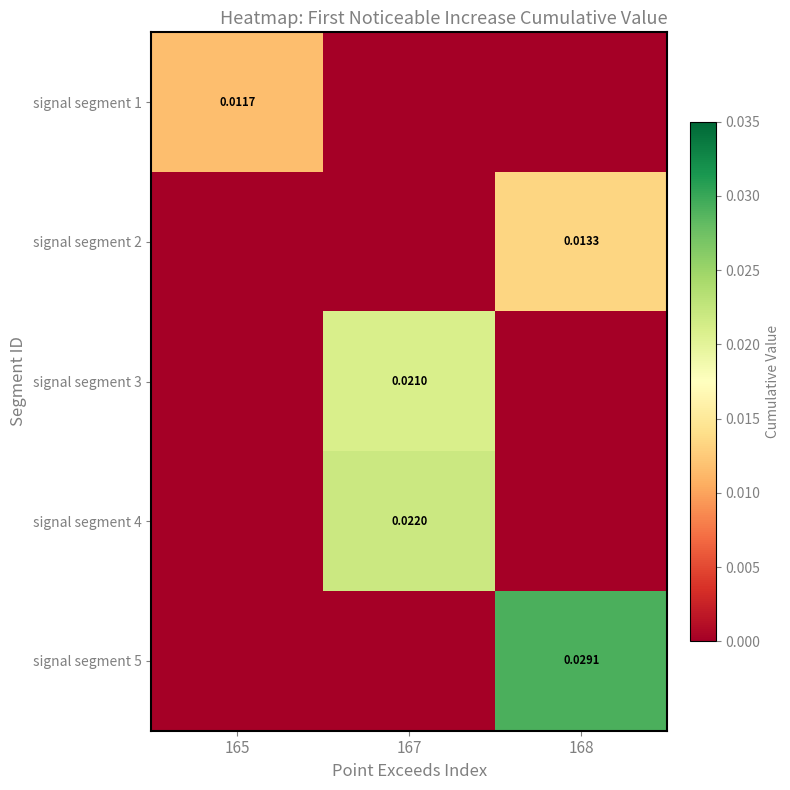

Is it true that signal segment 2 equals 0.0 at 167?

True